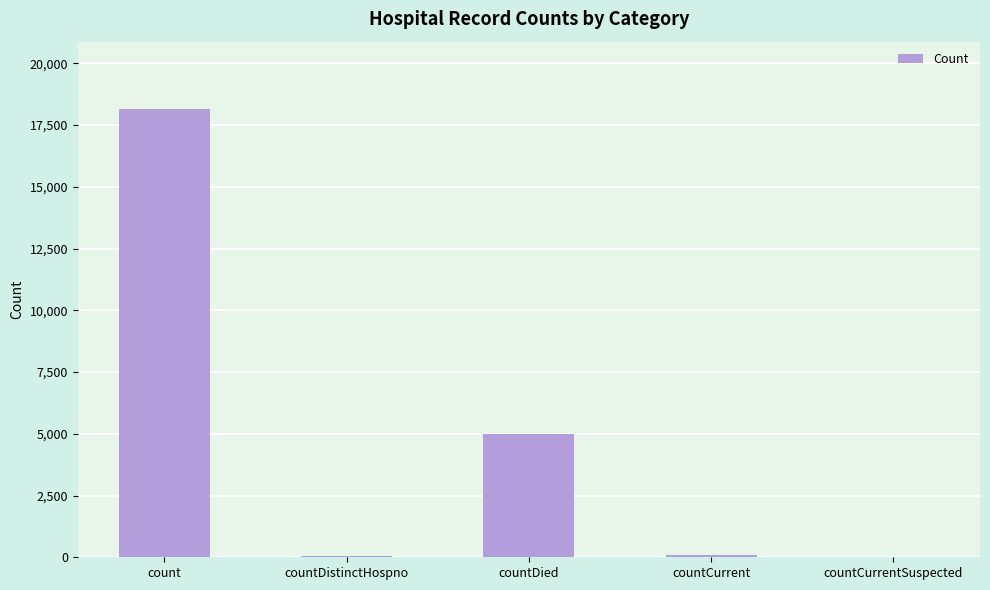

How many data points does each series have?

5